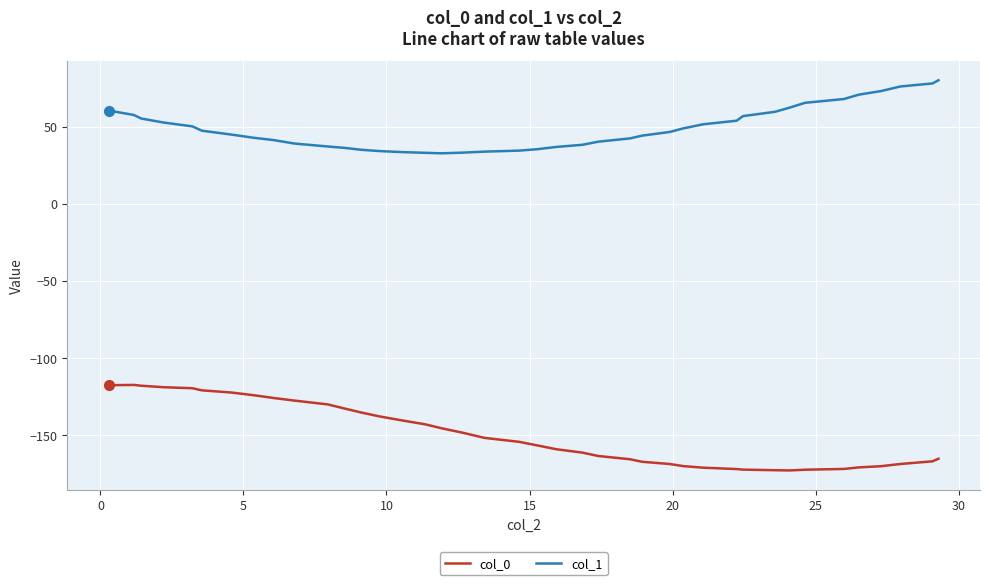

How many values in the col_1 series exceed 46?

20